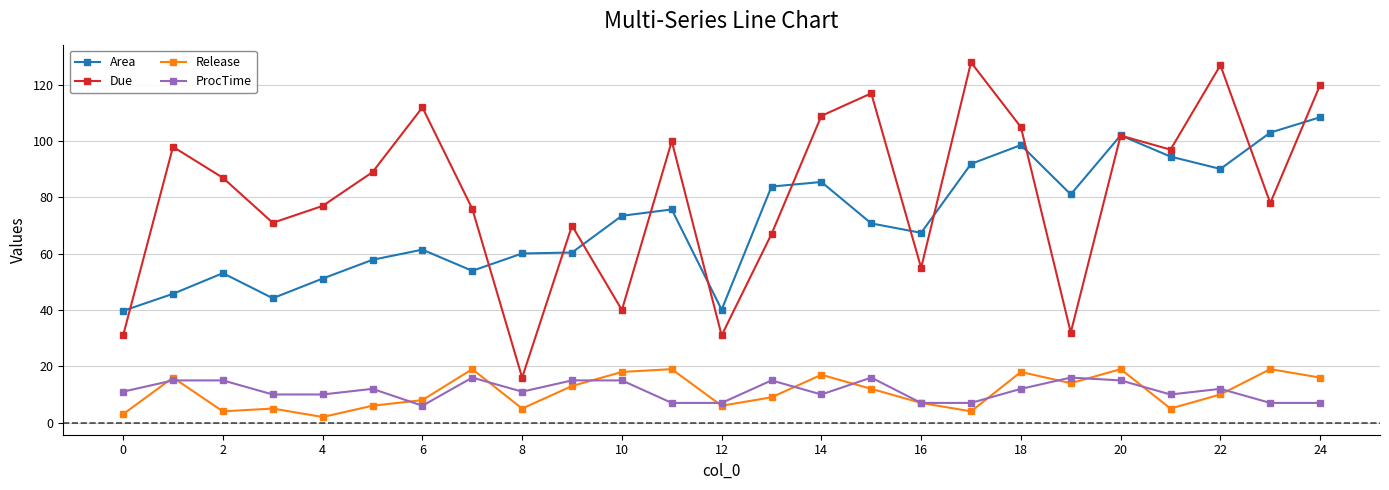

True or false: Area and Release intersect in this chart.

False